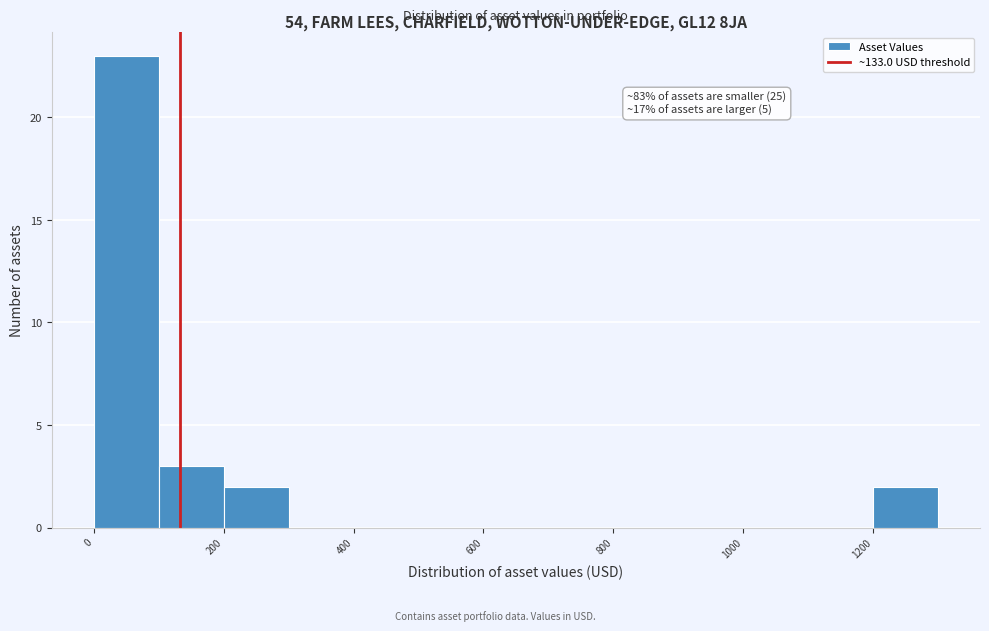

Which range on the x-axis has the tallest bar?

0 to 100